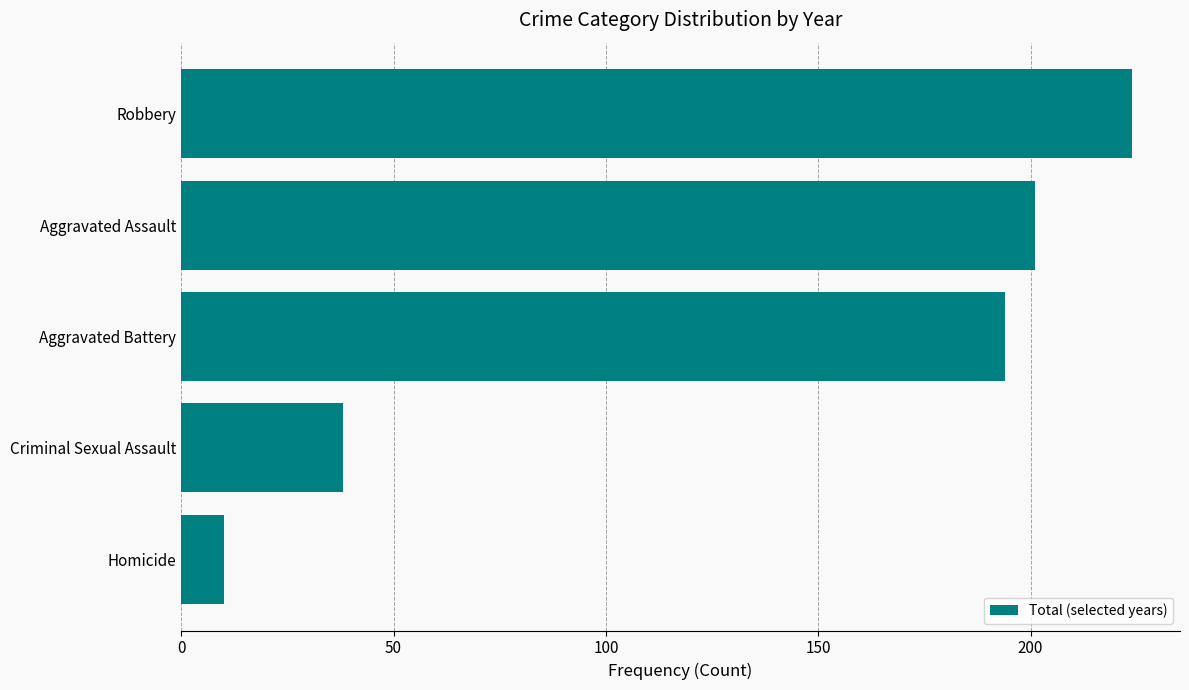

At which category does the chart reach its peak across all series?

Robbery